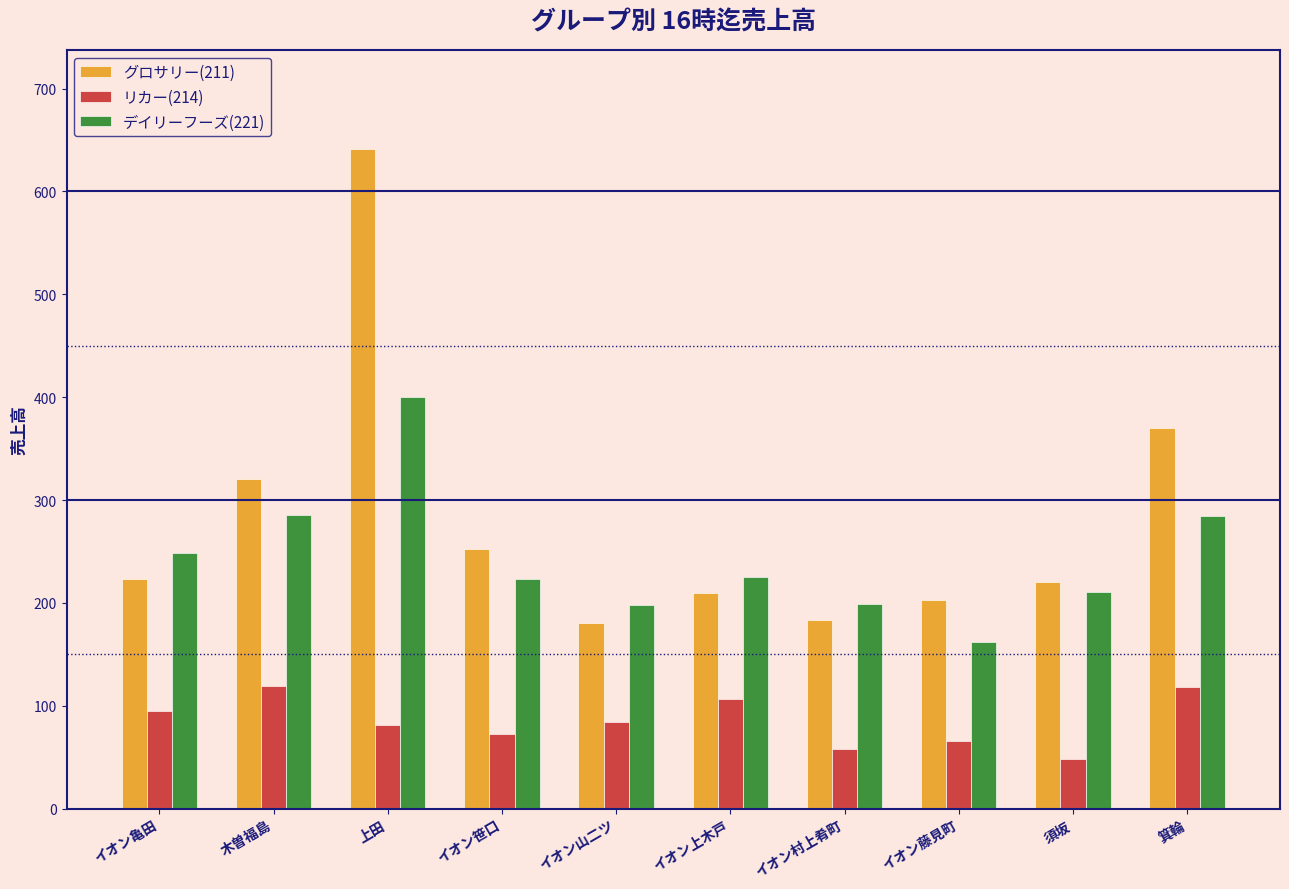

At how many categories does at least one series exceed 566?

1